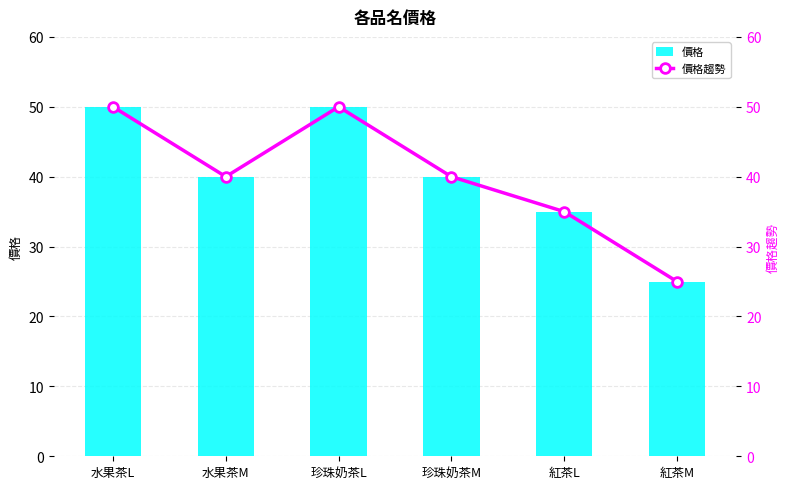

At how many categories does at least one series exceed 49?

2